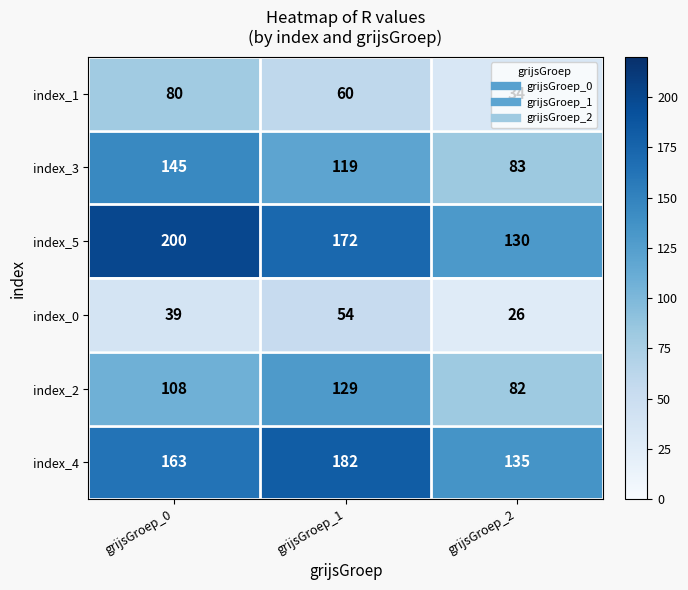

True or false: index_4 has a value of 163 at grijsGroep_0.

True